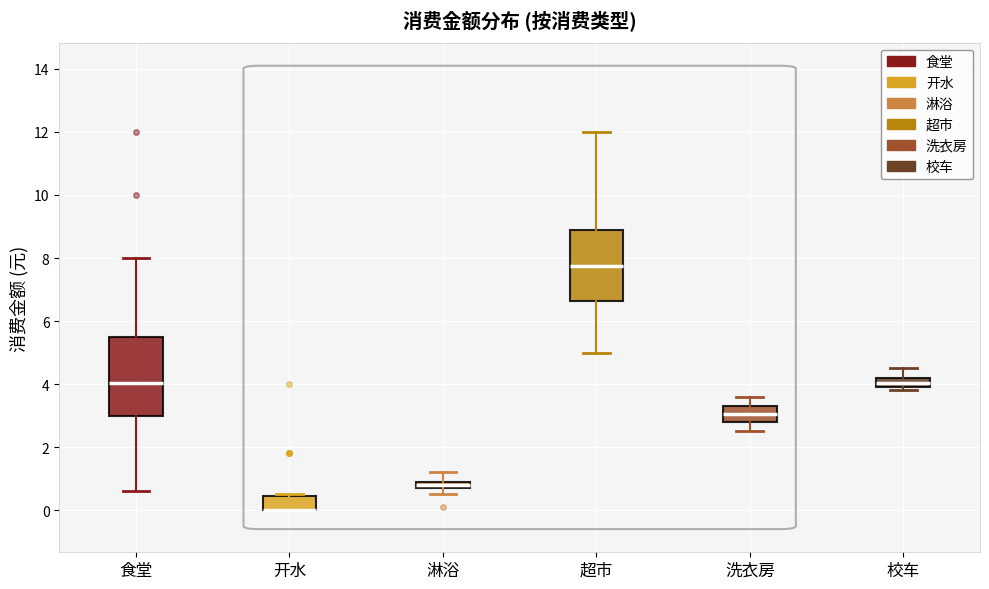

Where is the upper edge of the box for 超市 on the y-axis? The values are not printed on the chart, so give them approximately, as read against the axis.

8.8